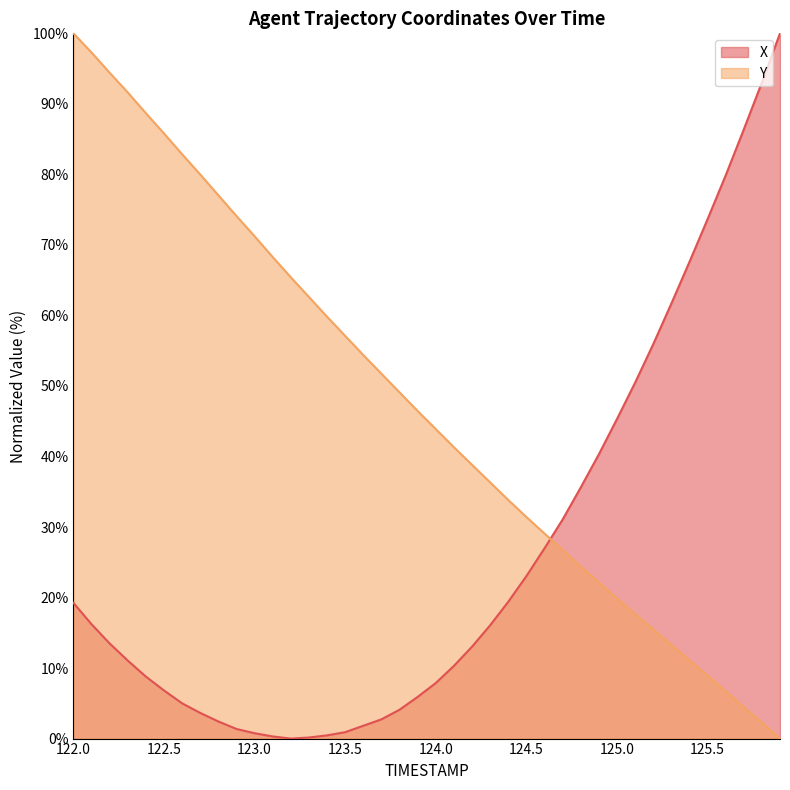

Rank the series by their average value, from lowest to highest.

X, Y